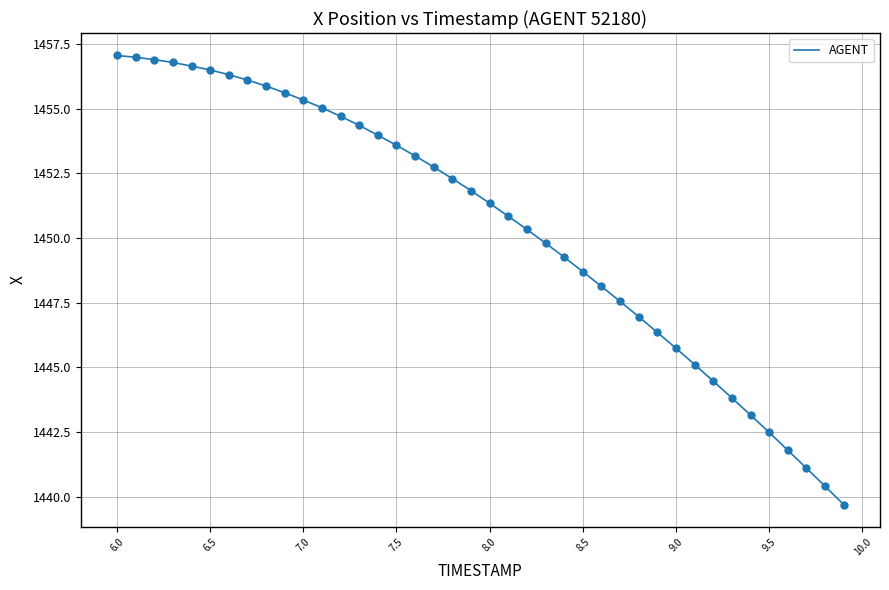

What is the smallest value displayed?

1439.7